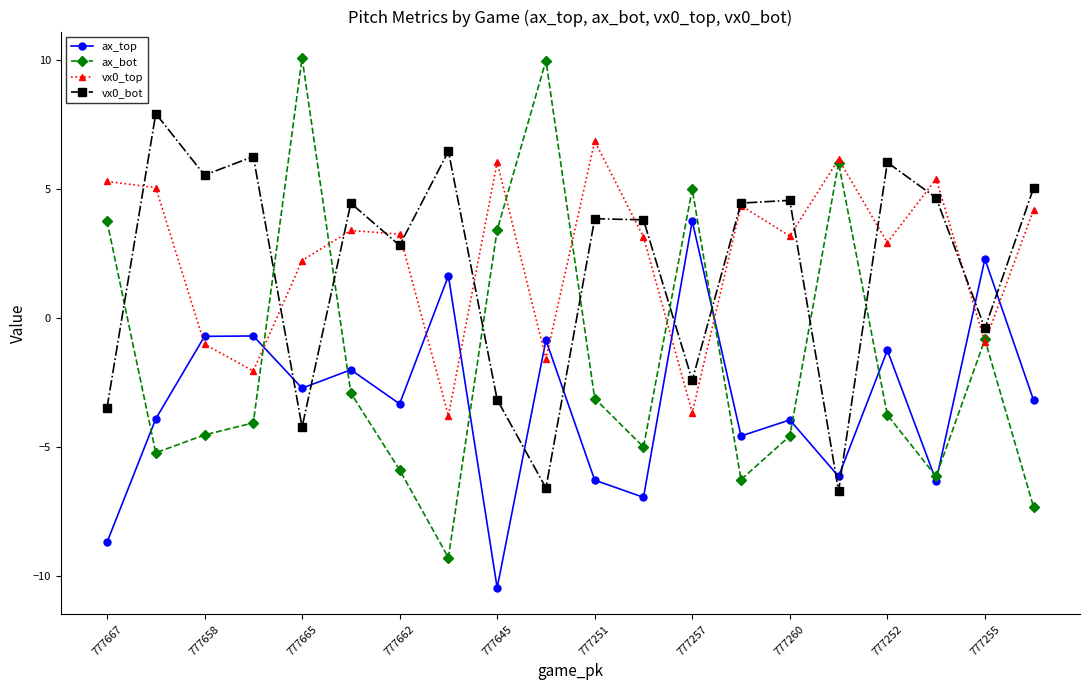

How many lines are shown in the chart?

4